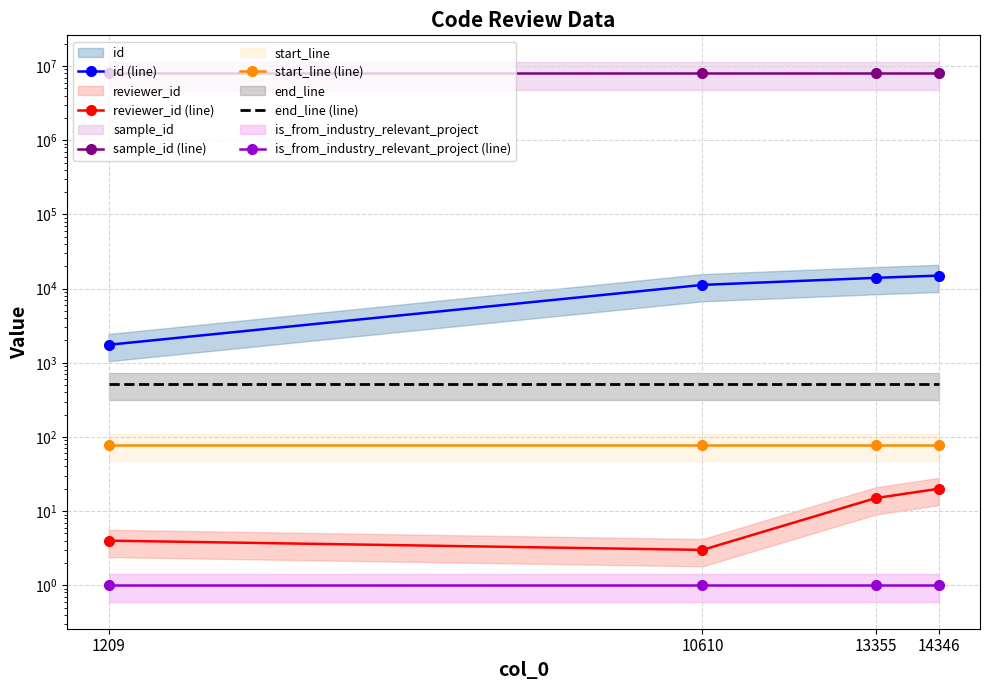

Is it true that start_line (line) equals 79 at 14346?

True